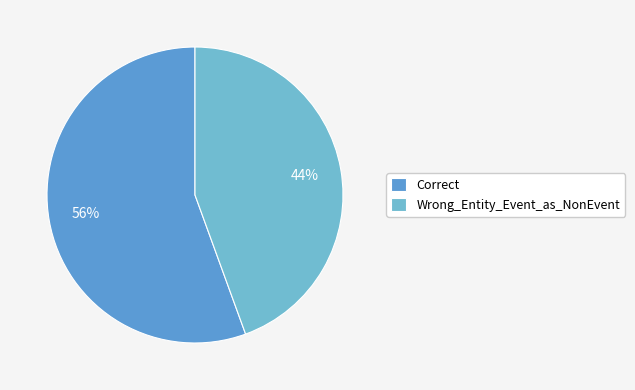

How many slices are in this pie chart?

2